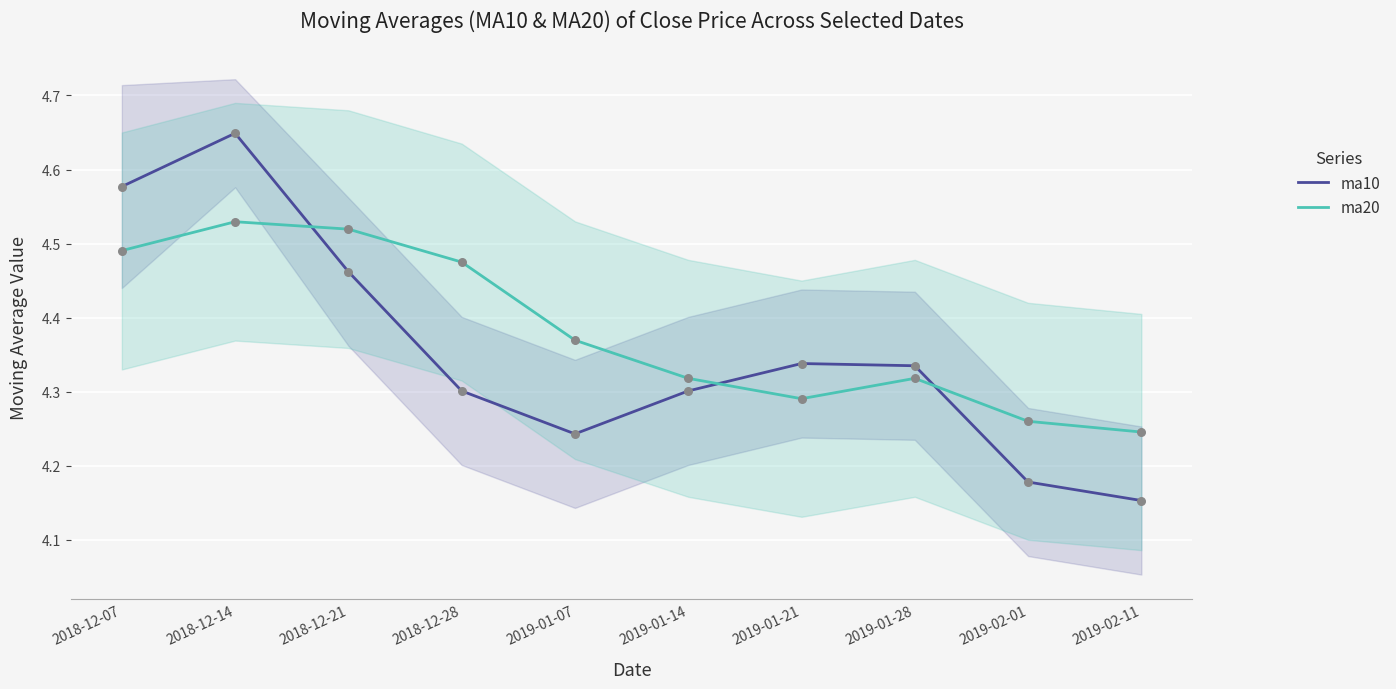

What is the total value across all series at 2018-12-14?

9.2